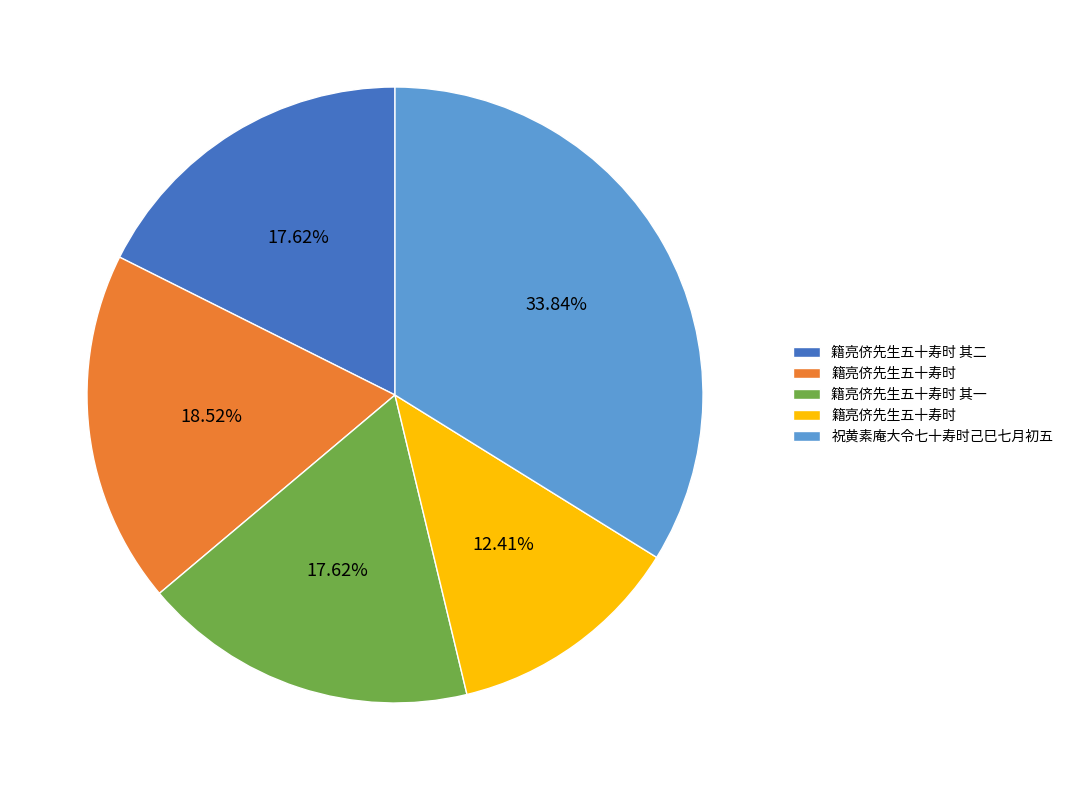

Is there a majority slice in this chart?

No